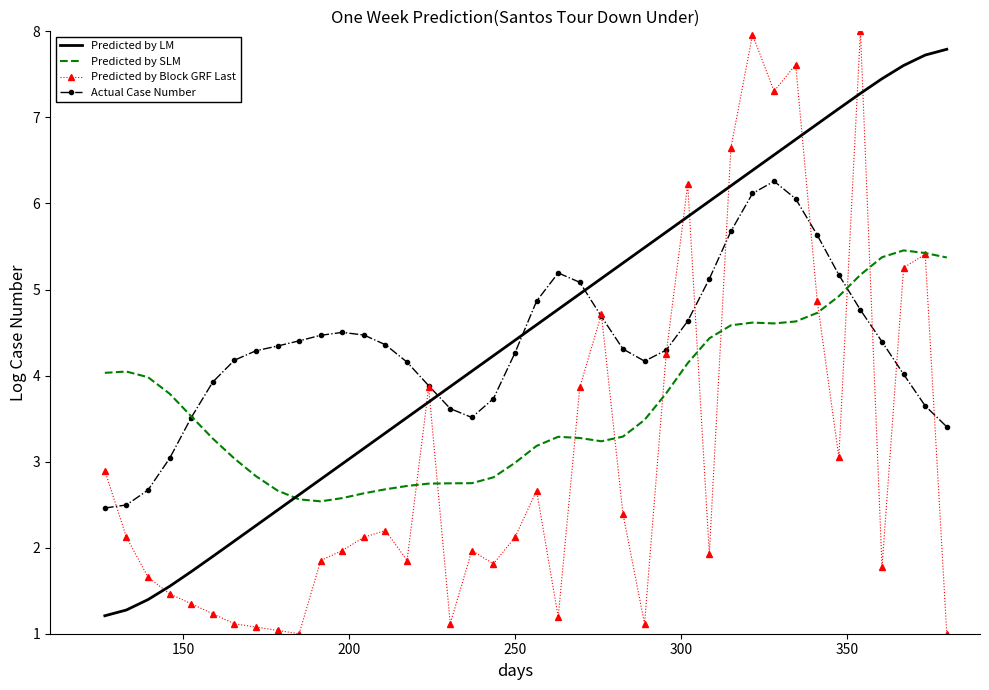

True or false: Predicted by LM and Predicted by Block GRF Last intersect in this chart.

True